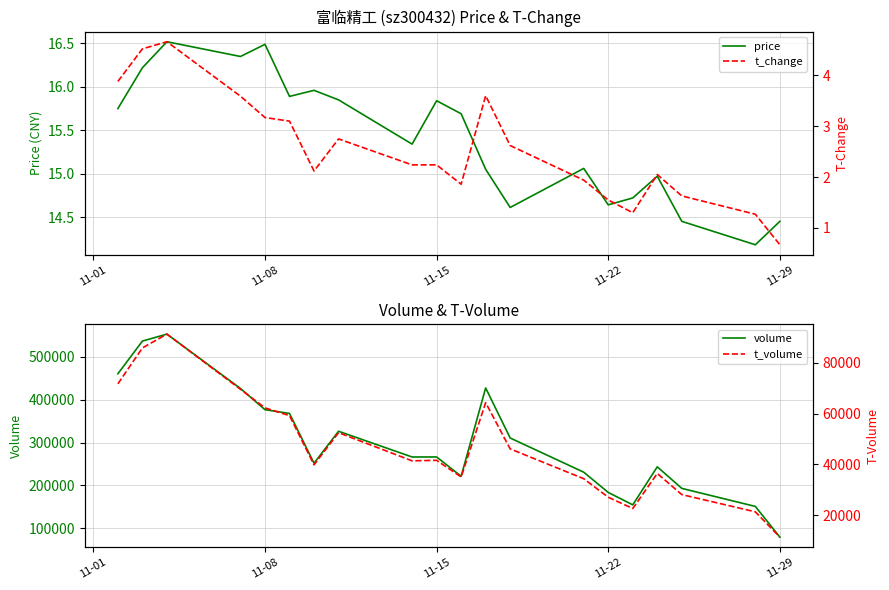

Count the number of categories in the chart.

20